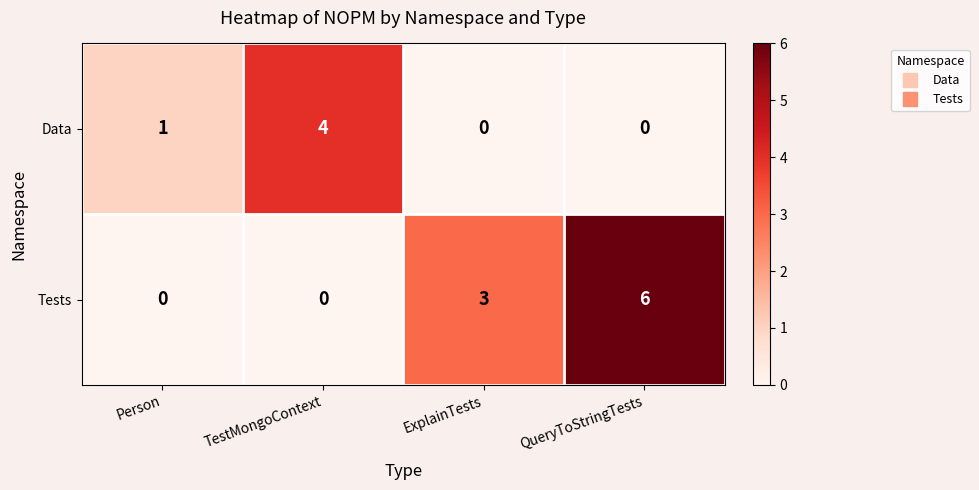

Reading right to left, list all the values displayed in this chart.

Data: 0	0	4	1
Tests: 6	3	0	0